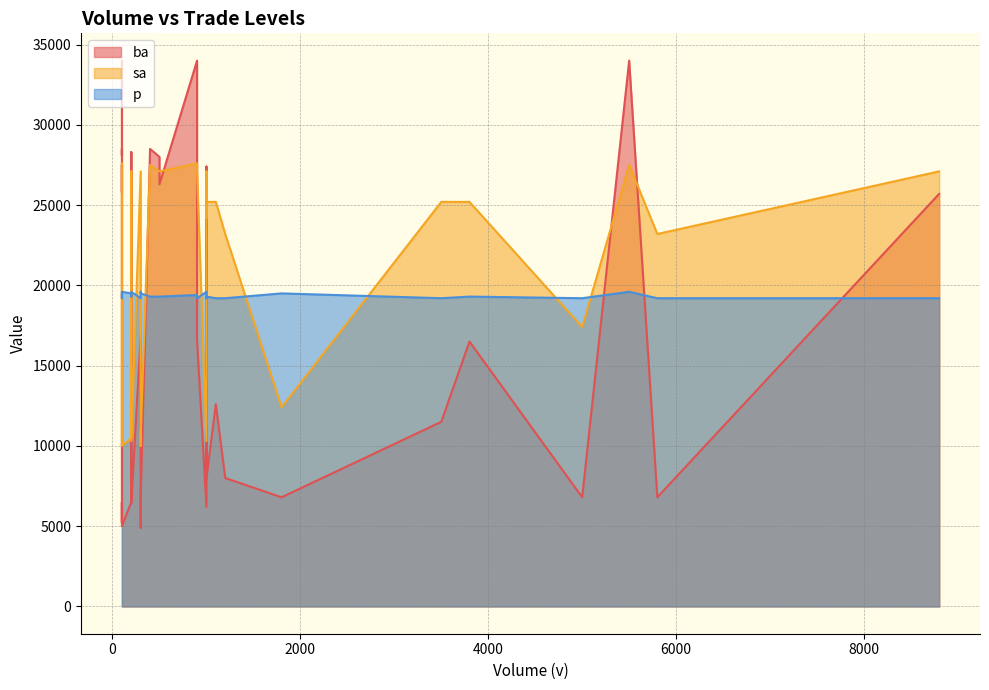

What are all the series names shown in the legend?

ba, sa, p